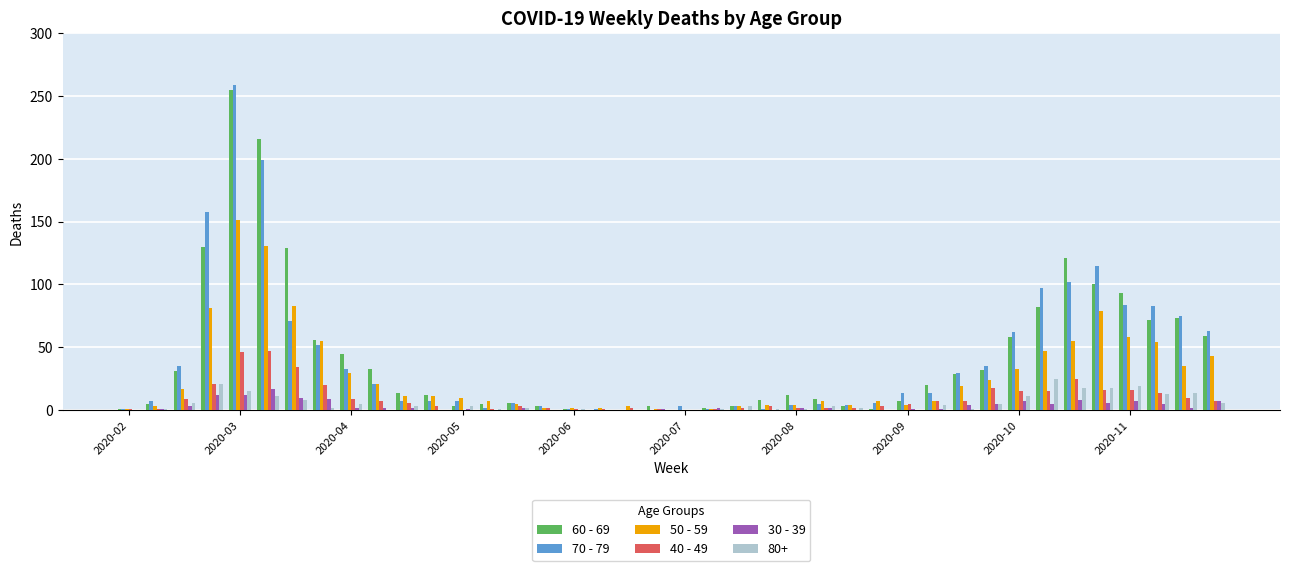

What is the maximum value shown in the chart?

259